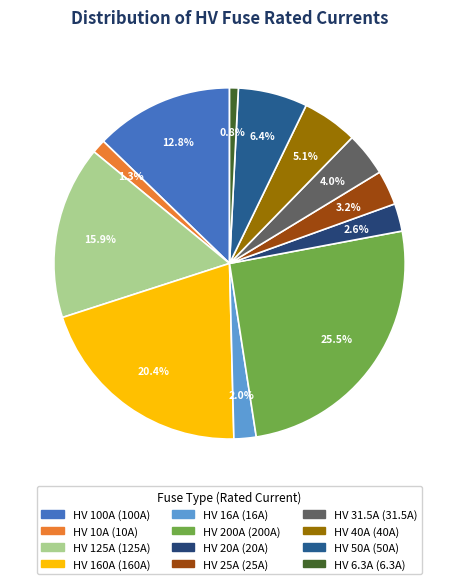

What is the largest slice in the pie chart?

HV 200A